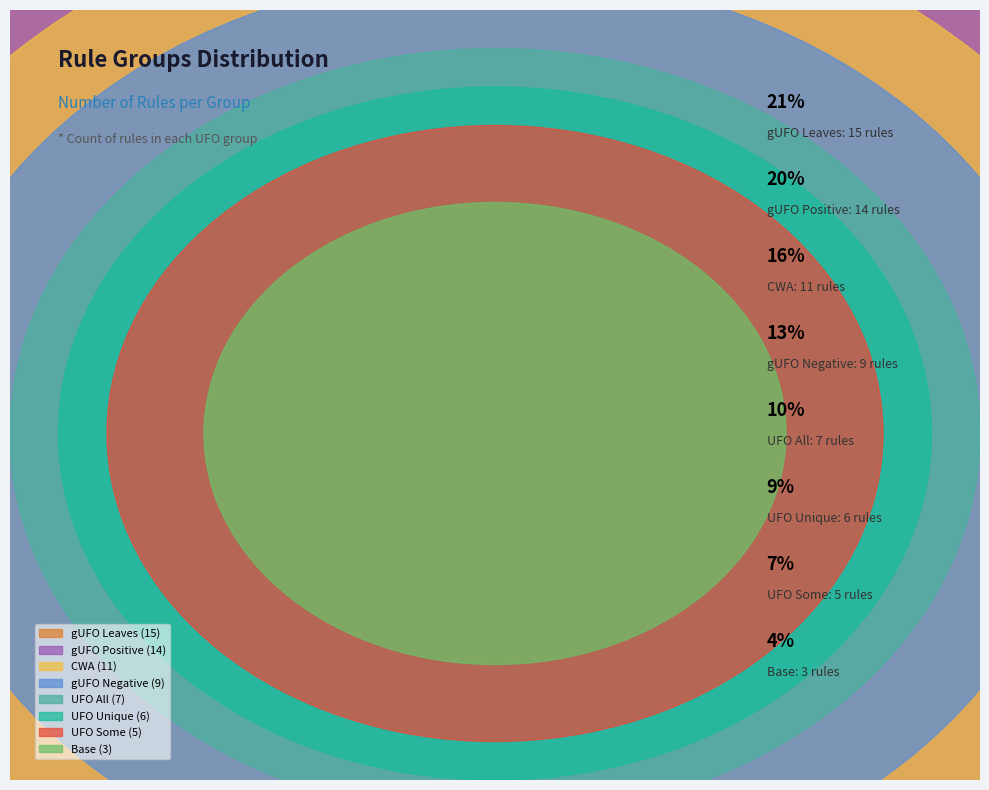

Is it true that UFO Unique is 9% of the pie?

True